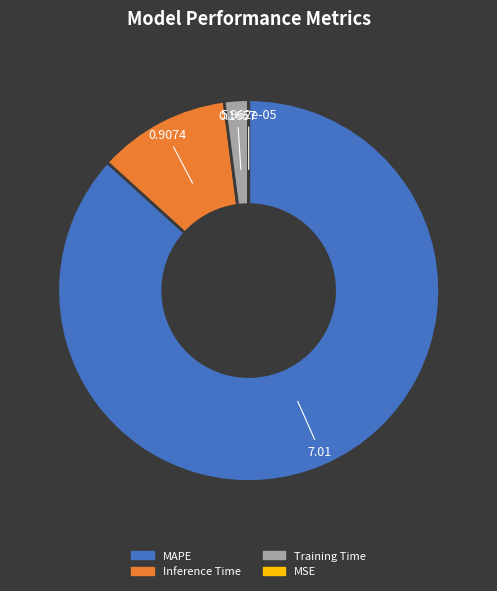

Between Training Time and Inference Time, which is larger?

Inference Time